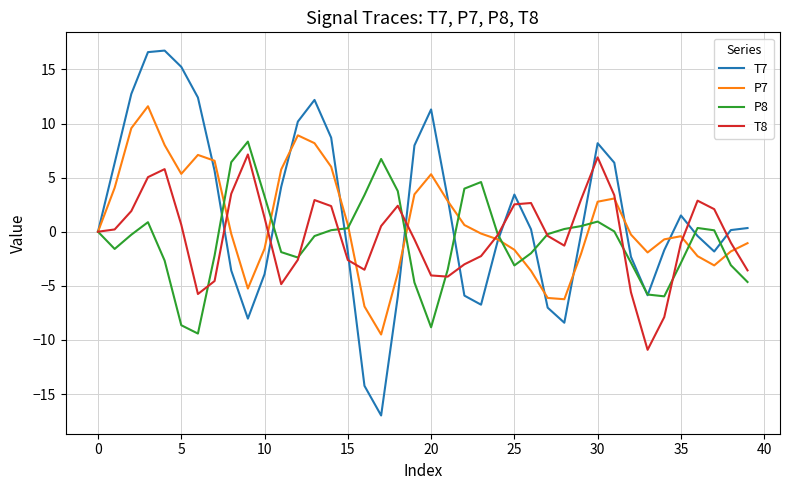

Which series has the widest spread of values?

T7